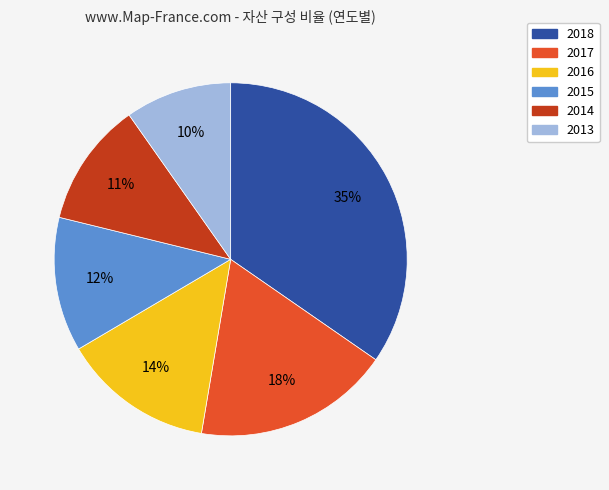

Approximately how many times larger is the value at 2013 compared to 2015?

0.8